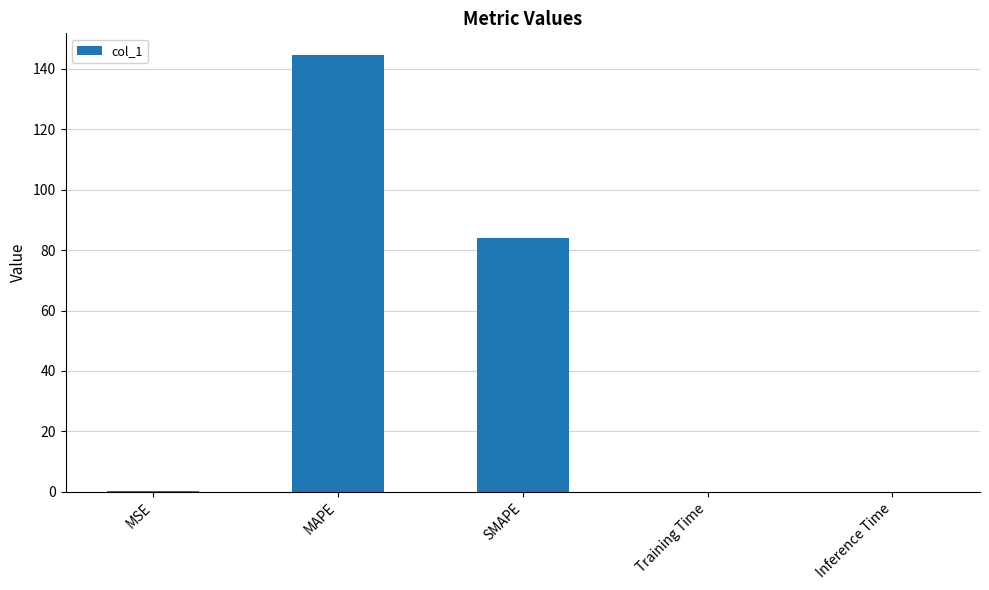

What is the maximum value shown in the chart?

144.5